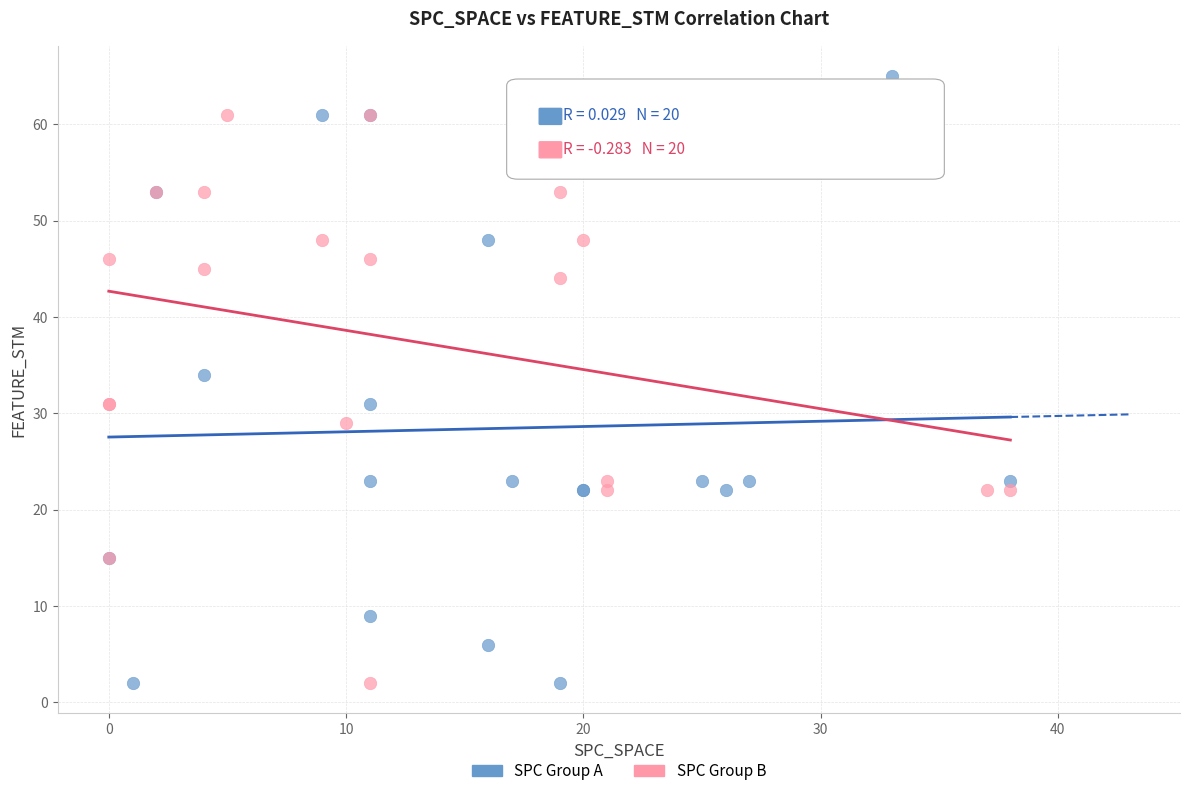

Which series reaches the maximum Y coordinate?

SPC Group A